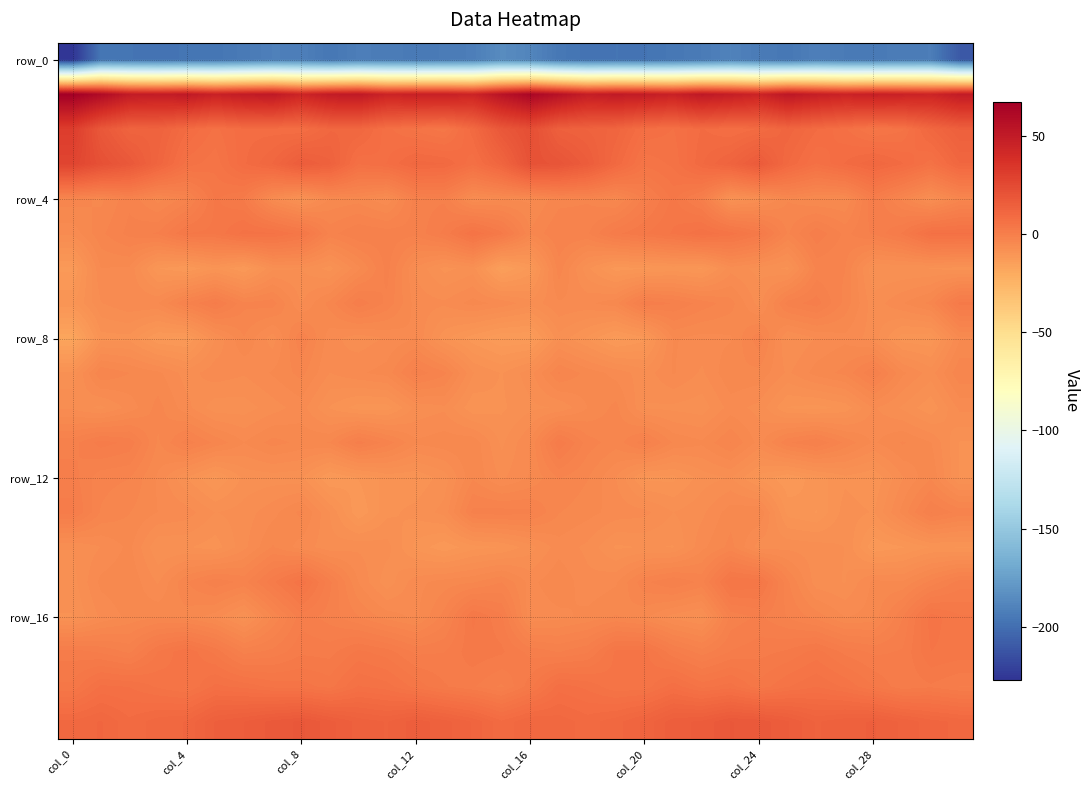

How many distinct data groups are displayed?

20